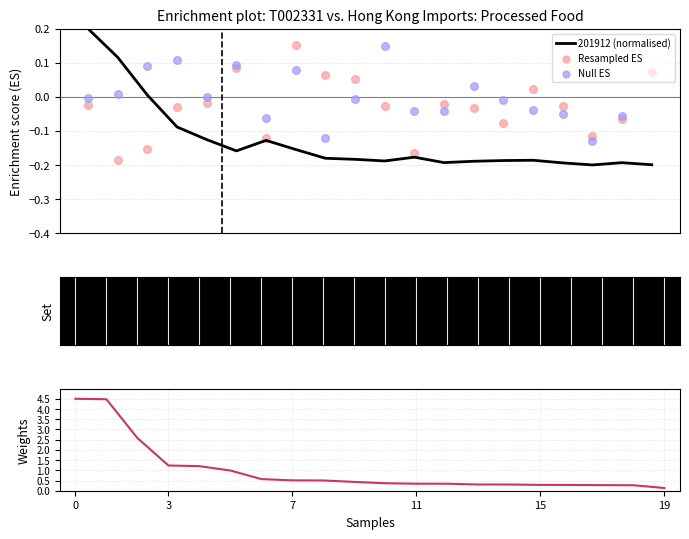

Which series has the largest Y range (max minus min)?

201712 weights